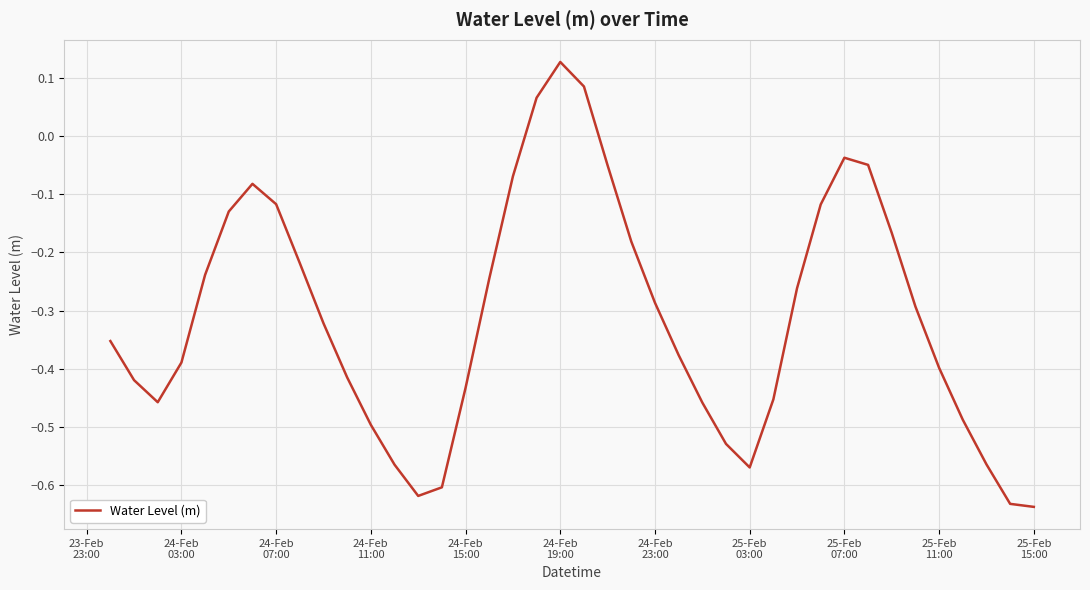

What is the difference between the maximum and minimum values?

0.8